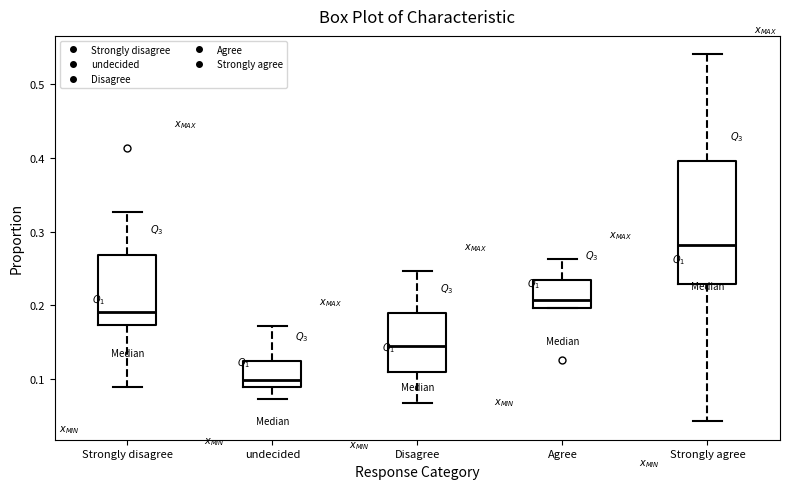

Reading left to right, read every box against the y-axis: the position of its median line, the range the box covers, and the ends of its whiskers. The values are not printed on the chart, so give them approximately, as read against the axis.

Strongly disagree: median 0.19, box 0.17 to 0.27, whiskers 0.09 to 0.33
undecided: median 0.10, box 0.09 to 0.12, whiskers 0.07 to 0.17
Disagree: median 0.14, box 0.11 to 0.19, whiskers 0.07 to 0.25
Agree: median 0.21, box 0.20 to 0.23, whiskers 0.20 to 0.26
Strongly agree: median 0.28, box 0.23 to 0.40, whiskers 0.04 to 0.54